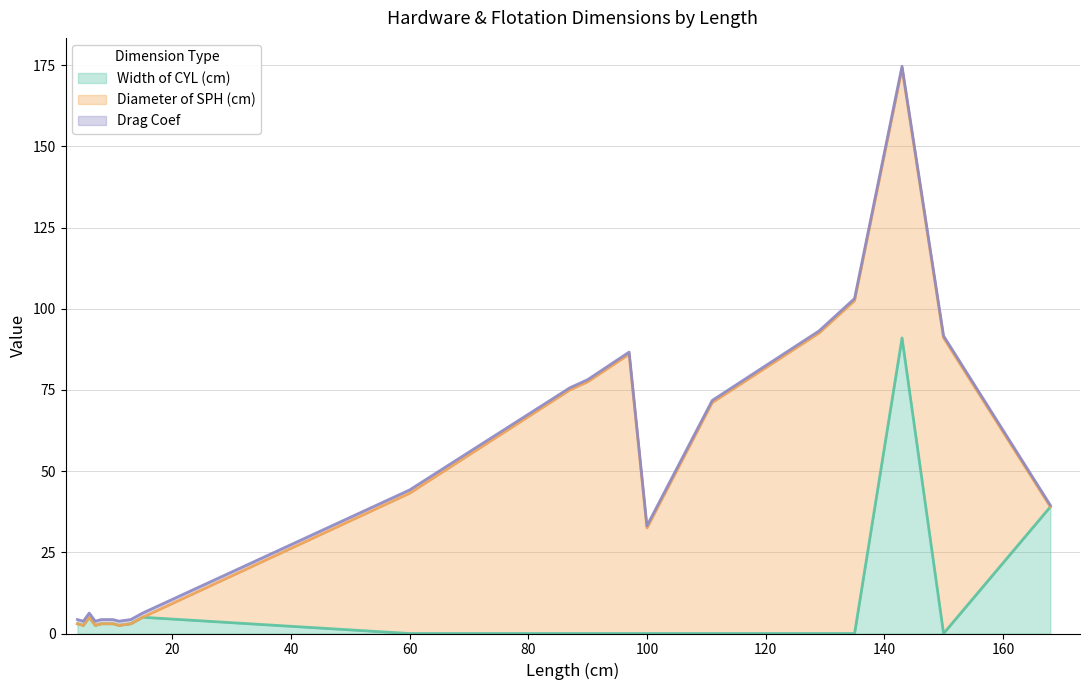

How many values in the Width of CYL (cm) series exceed 2?

11